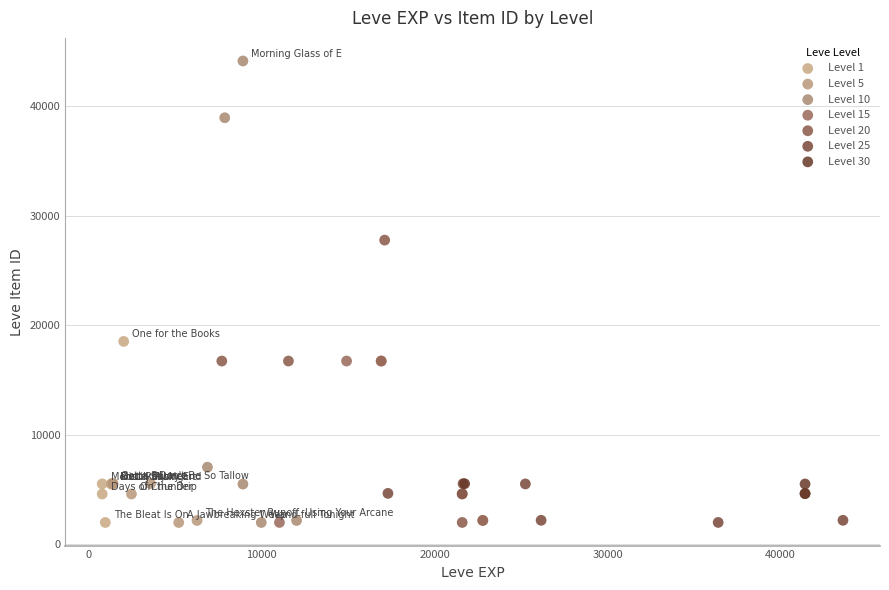

Which series has the widest spread of Y values?

Level 10